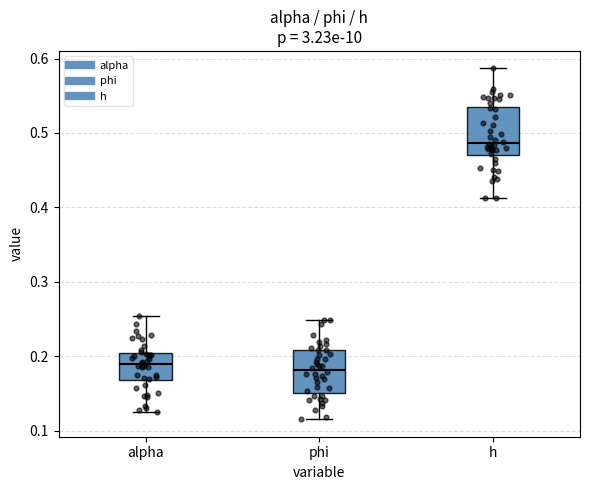

Where is the lower edge of the box for h on the y-axis? The values are not printed on the chart, so give them approximately, as read against the axis.

0.47